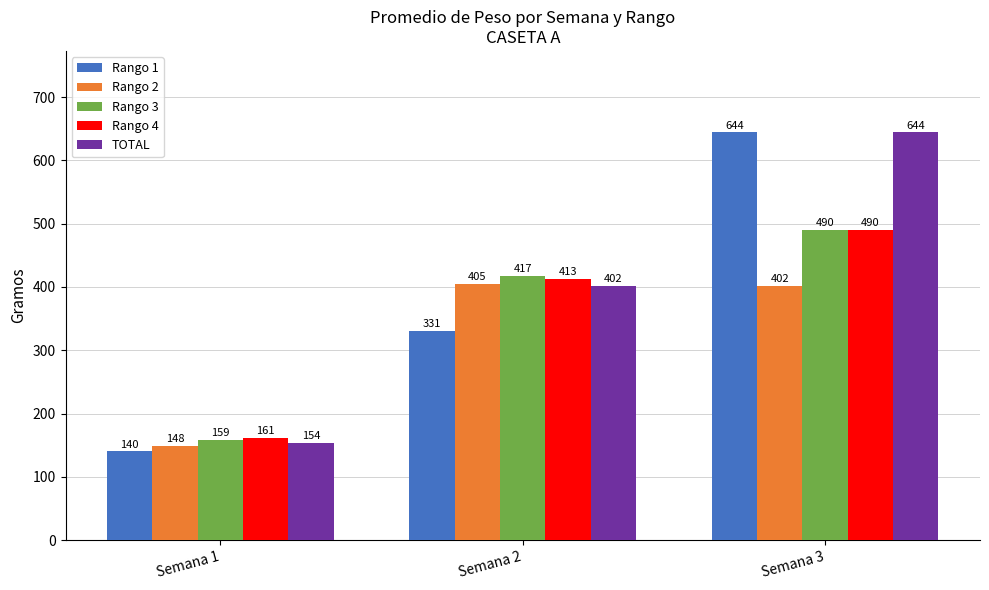

Are the bars horizontal?

No